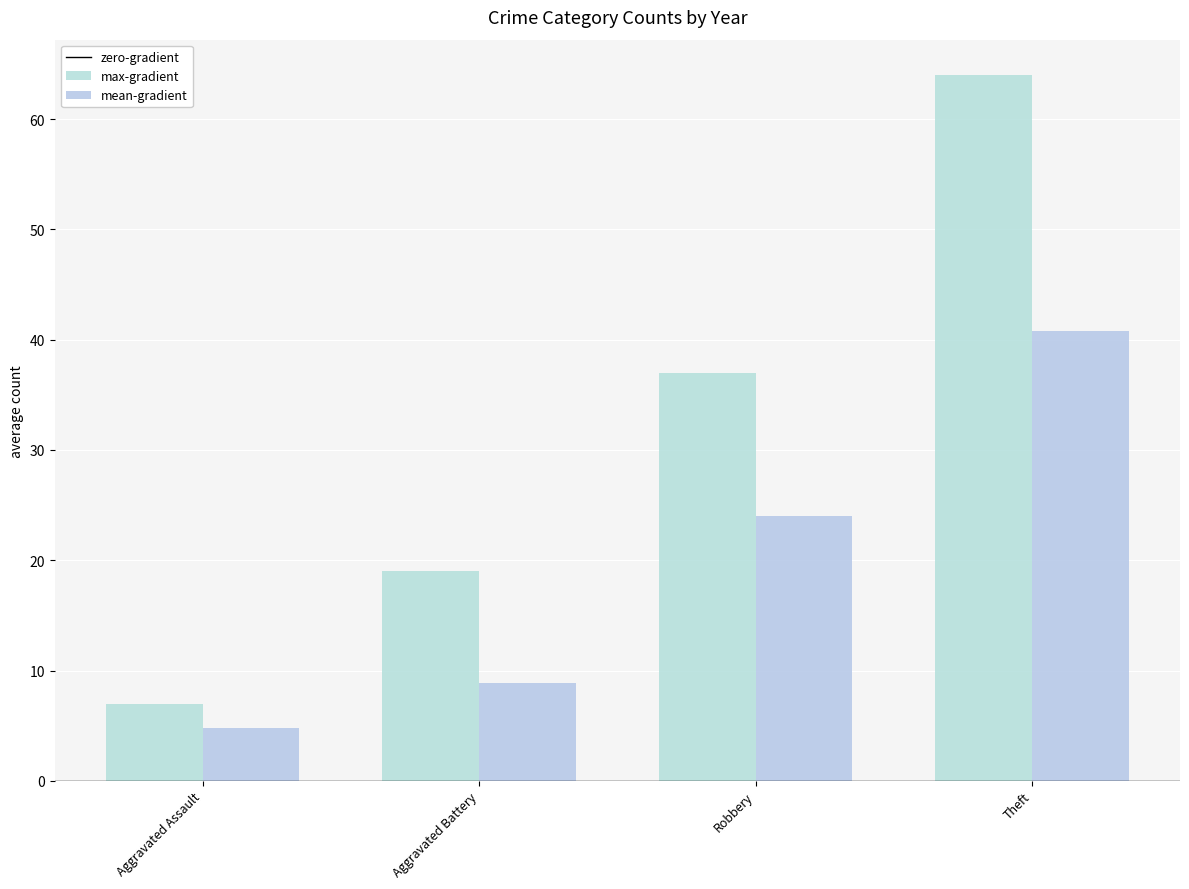

Count the number of data series in this chart.

2